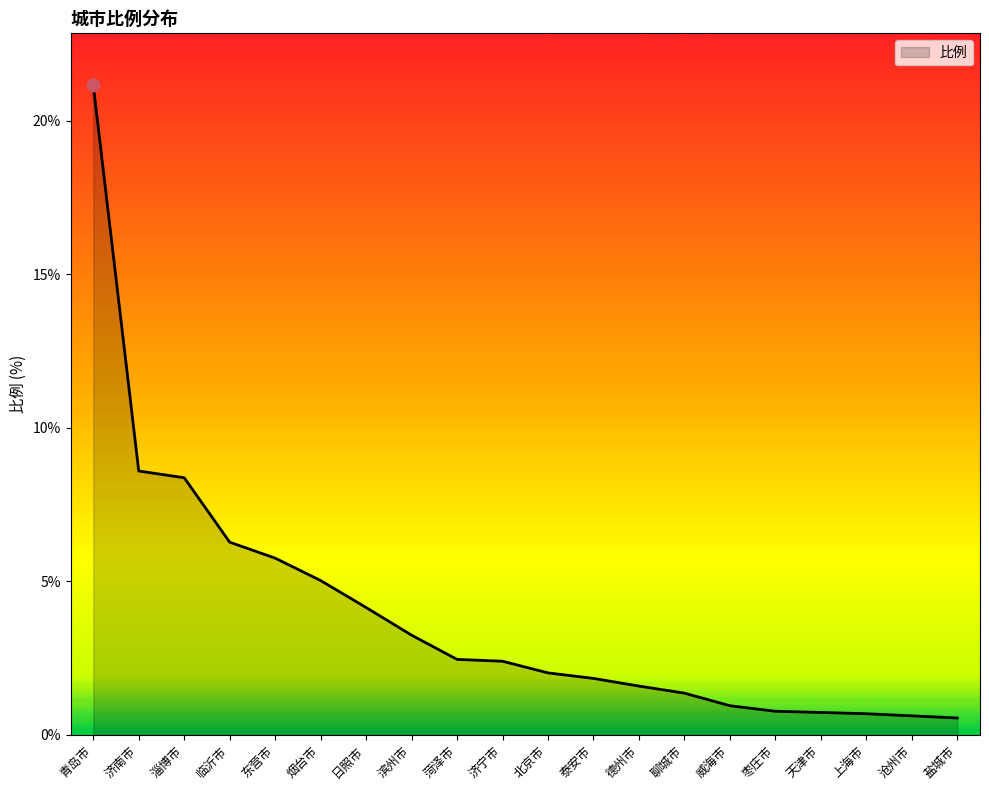

What is the change in value from 北京市 to 上海市?

-1.3